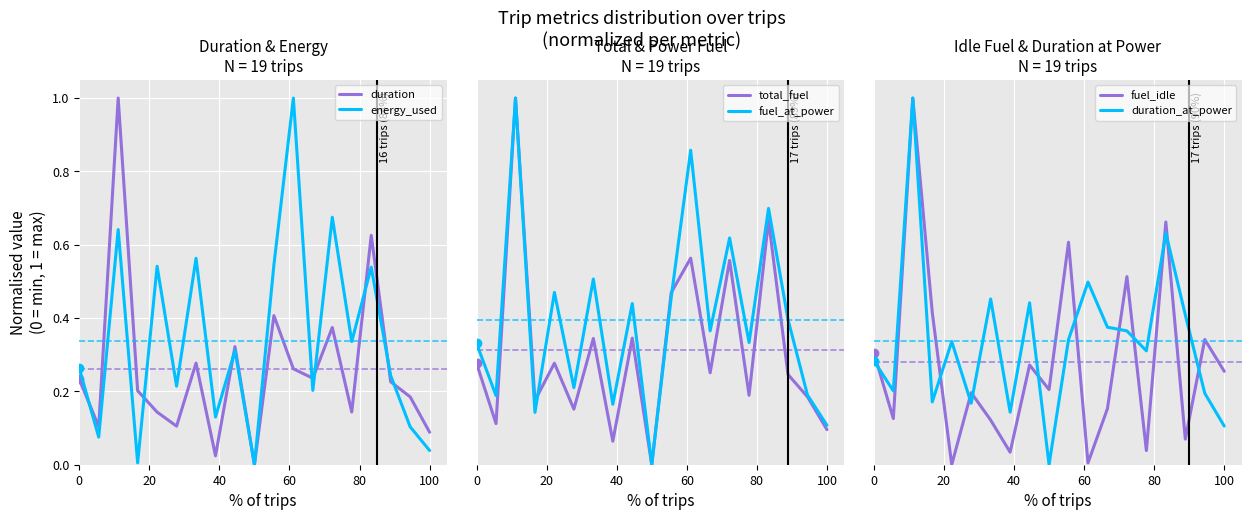

How many data points in duration_at_power are above 0?

18